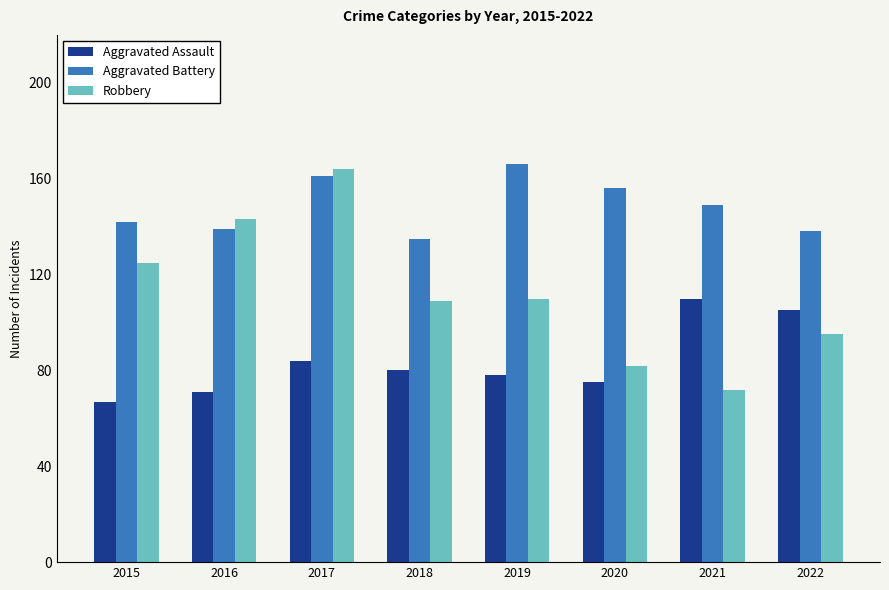

At which category is the sum across all series the highest?

2017